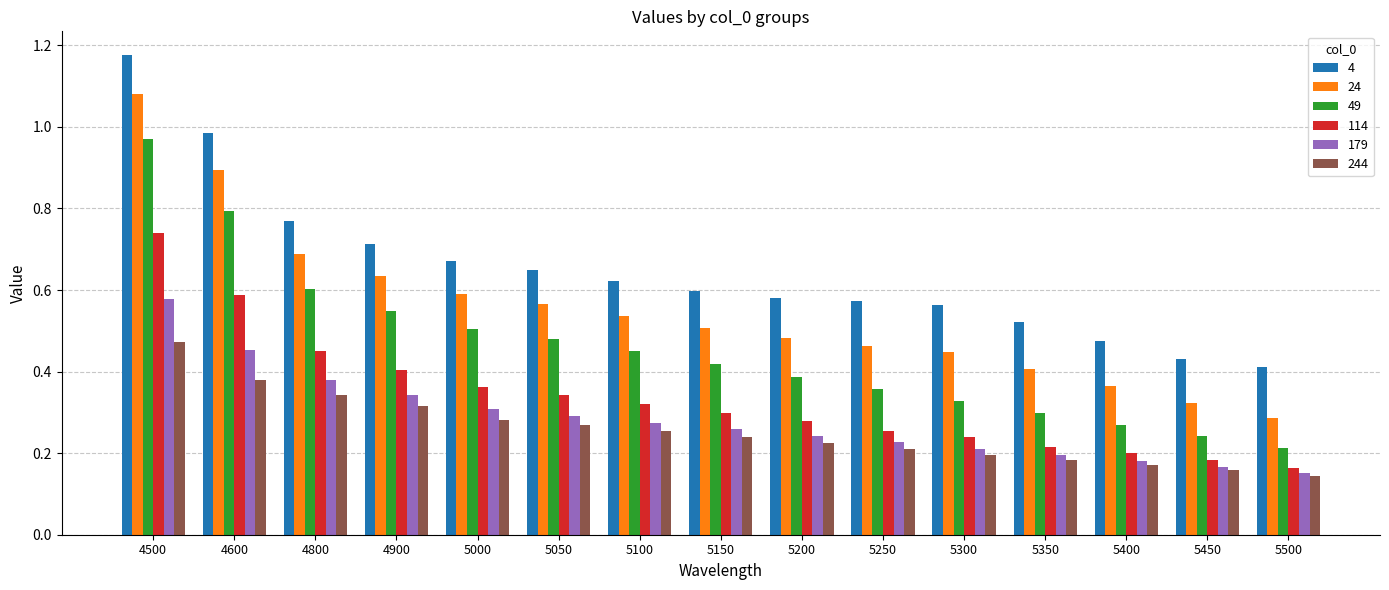

True or false: 244 has a value of 0.2 at 5200.

True